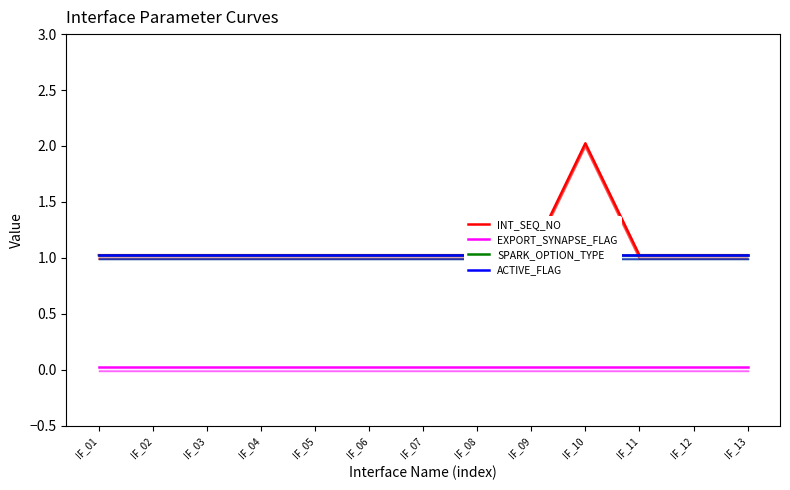

At which category does INT_SEQ_NO reach its first local peak?

IF_10